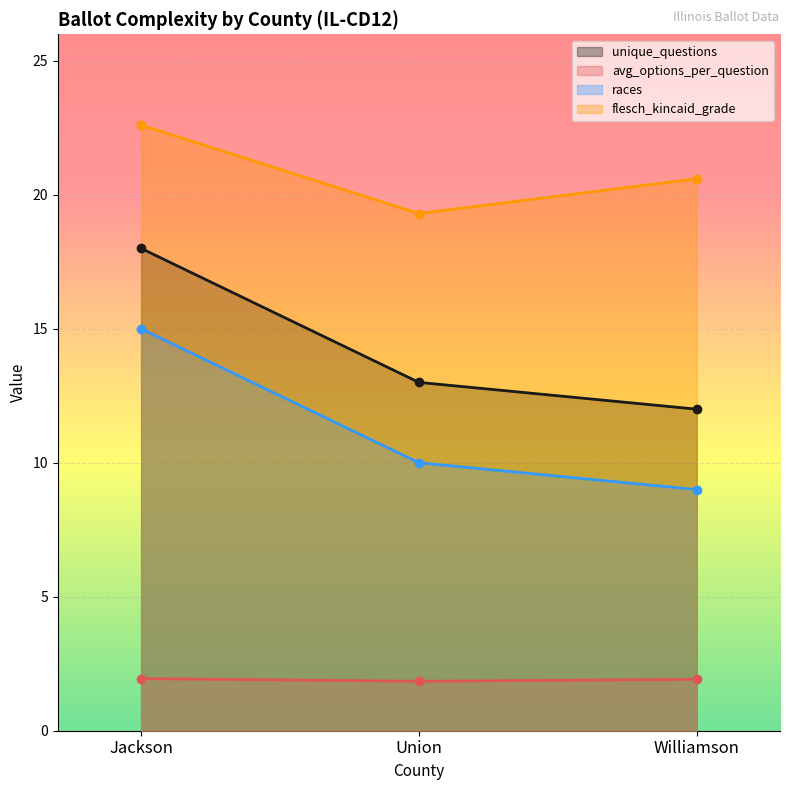

Rank the series by their maximum value, from highest to lowest.

flesch_kincaid_grade, unique_questions, races, avg_options_per_question